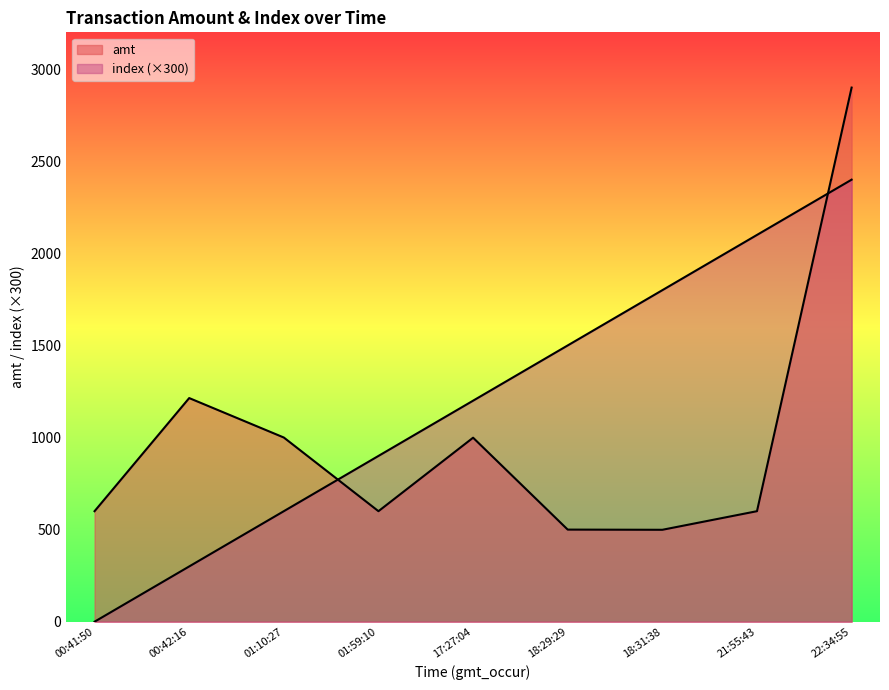

Which series has the largest total across all categories?

index